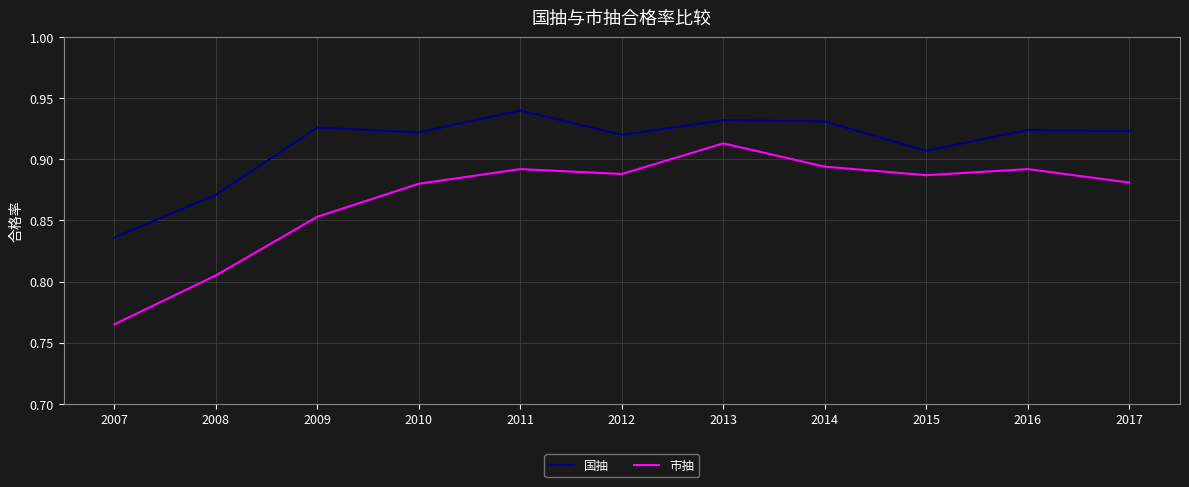

Which series has the largest total across all categories?

国抽